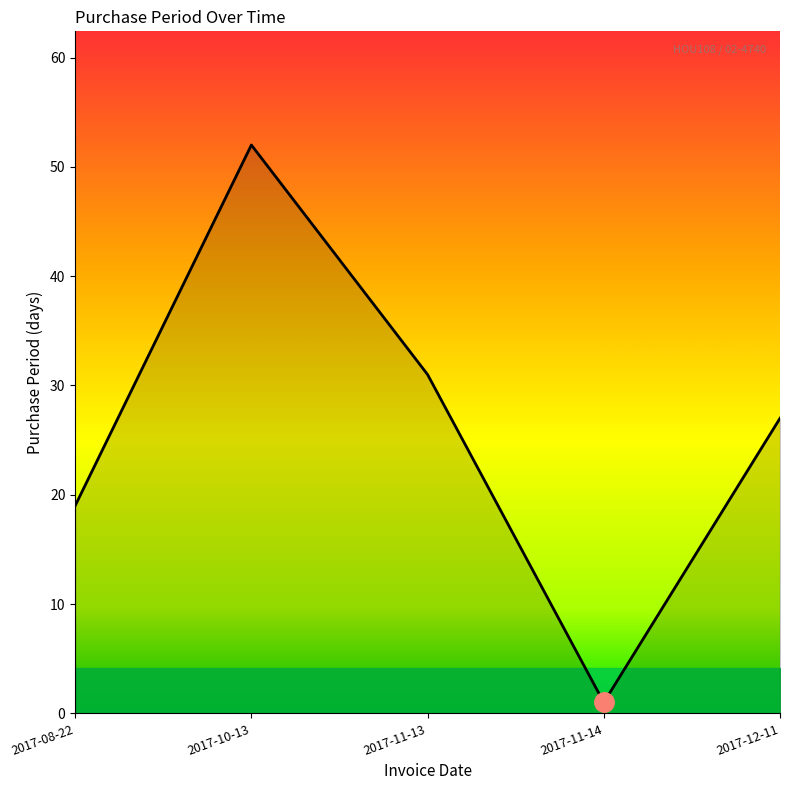

What is the maximum value shown in the chart?

52